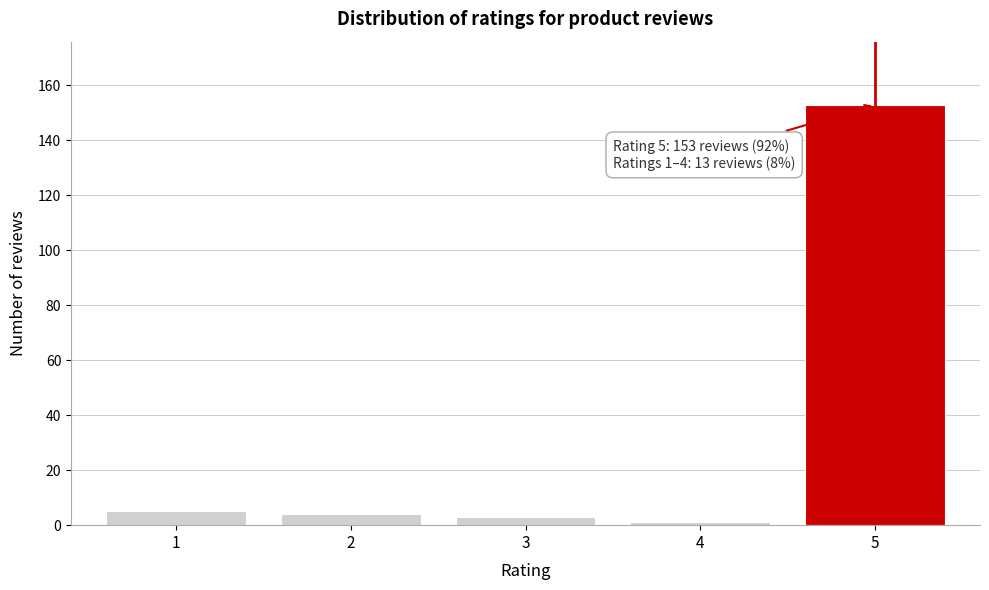

Reading left to right, extract all data points from this chart.

1=5	2=4	3=3	4=1	5=153